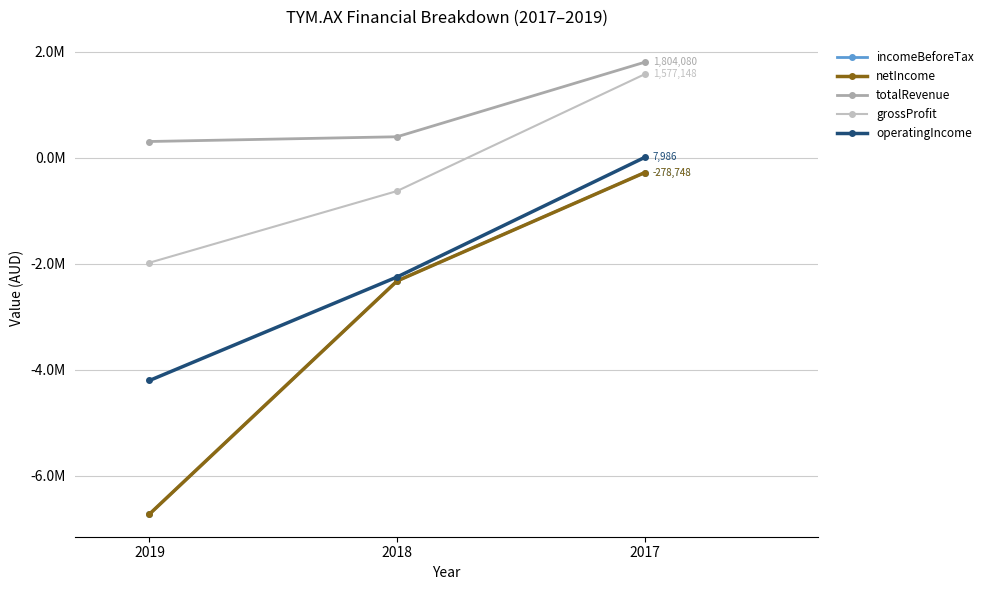

How many lines are shown in the chart?

5